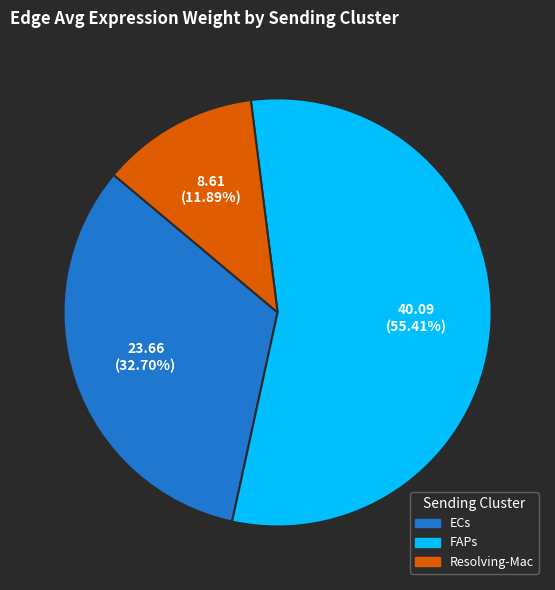

Approximately how many times larger is the value at Resolving-Mac compared to ECs?

0.4